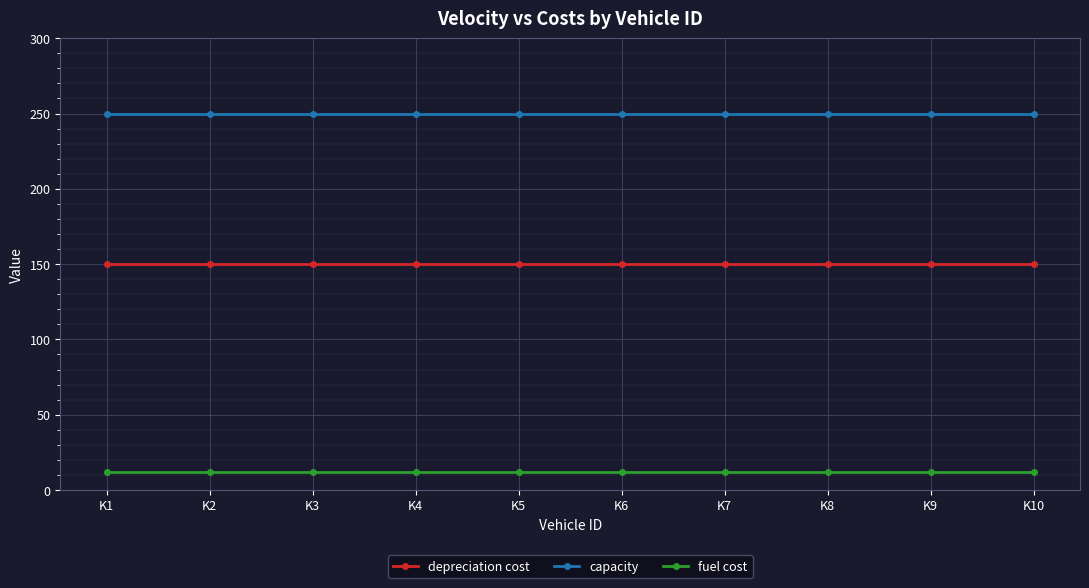

List the series in order of their peak value, highest first.

capacity, depreciation cost, fuel cost